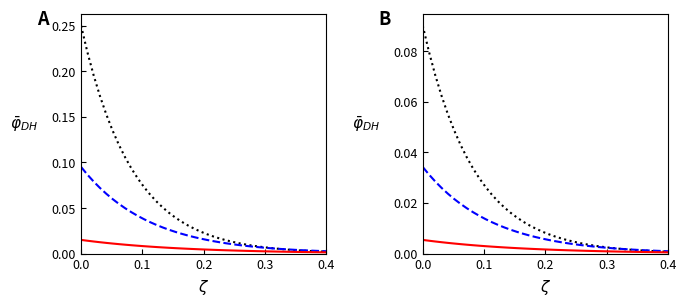

What is the sum of all series 2 values?

0.4